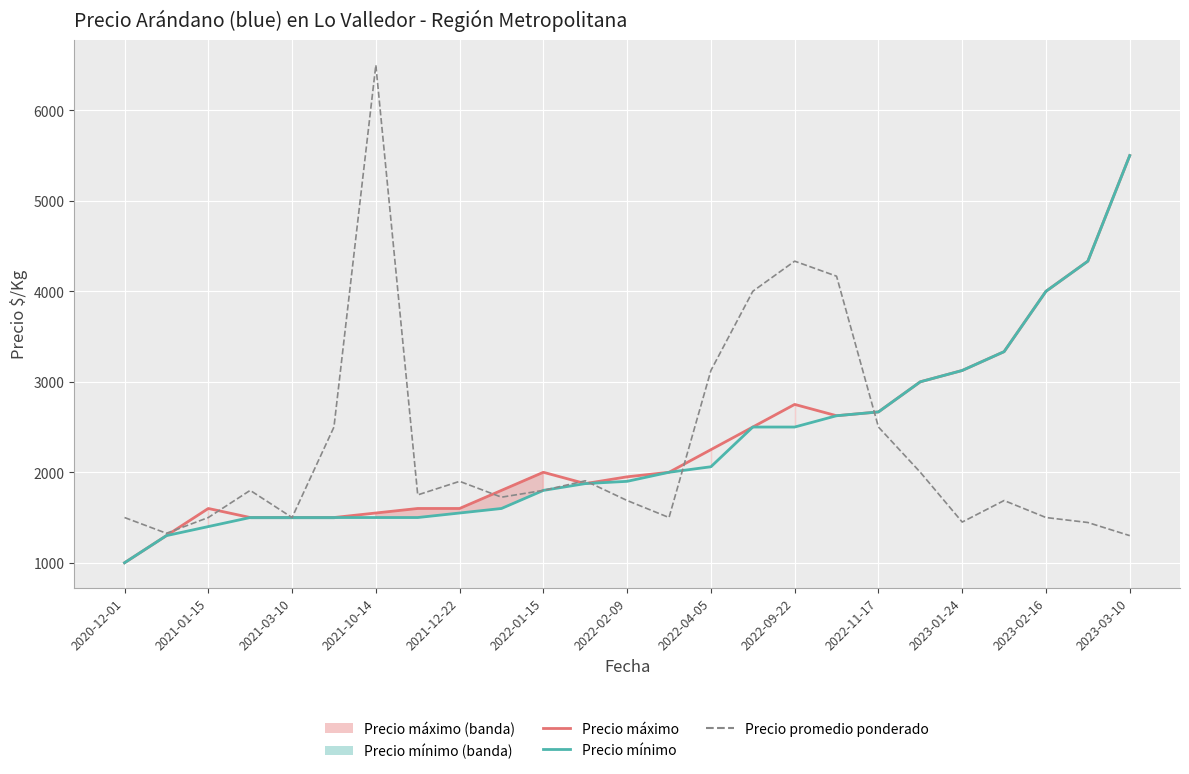

What is the average value of the Precio máximo series?

2354